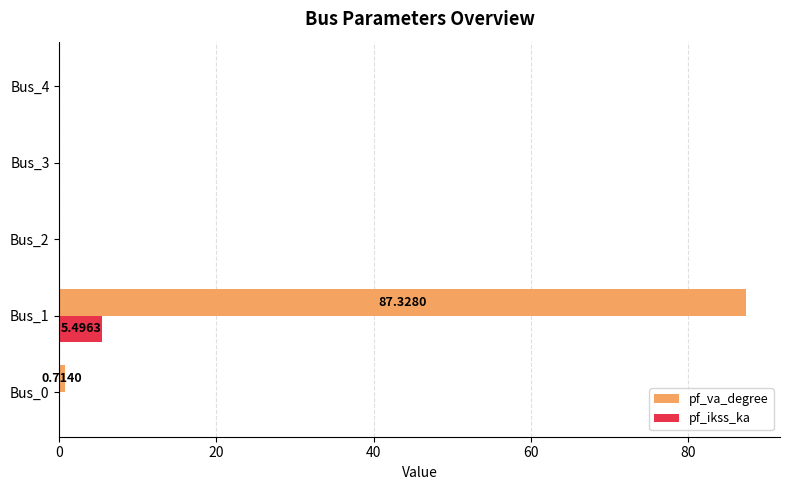

How many categories are shown in the chart?

5